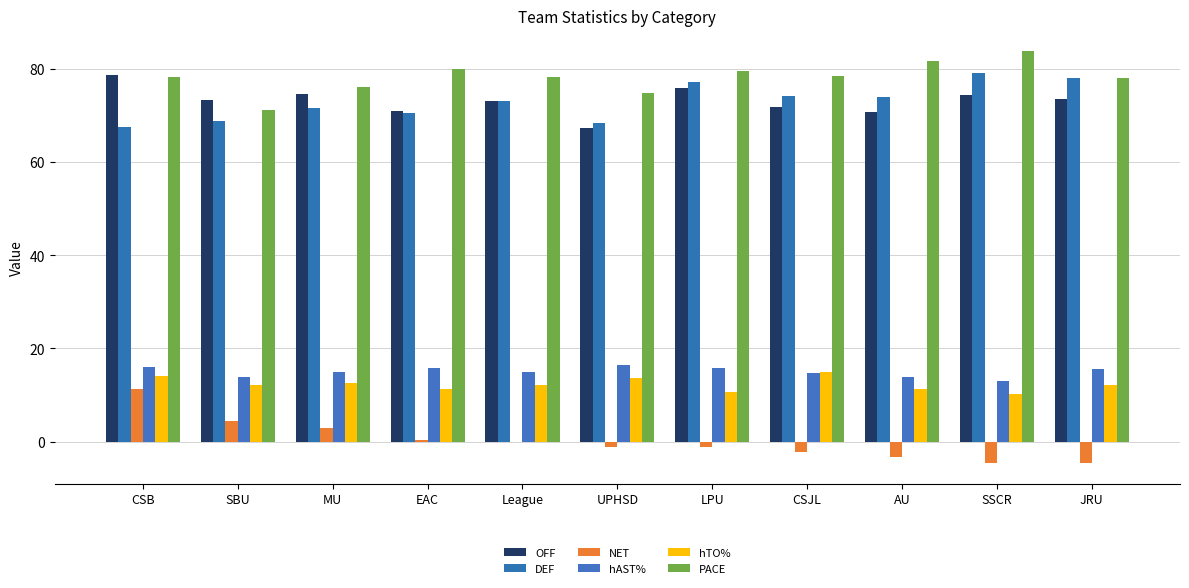

Which series has the largest total across all categories?

PACE